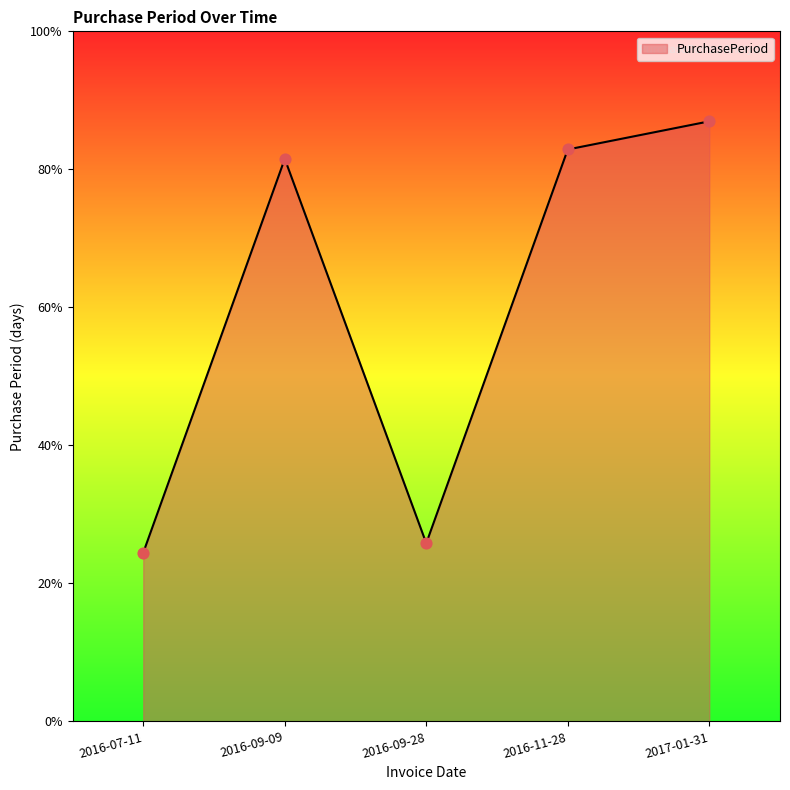

Approximately how many times larger is the value at 2016-11-28 compared to 2016-09-09?

1.0